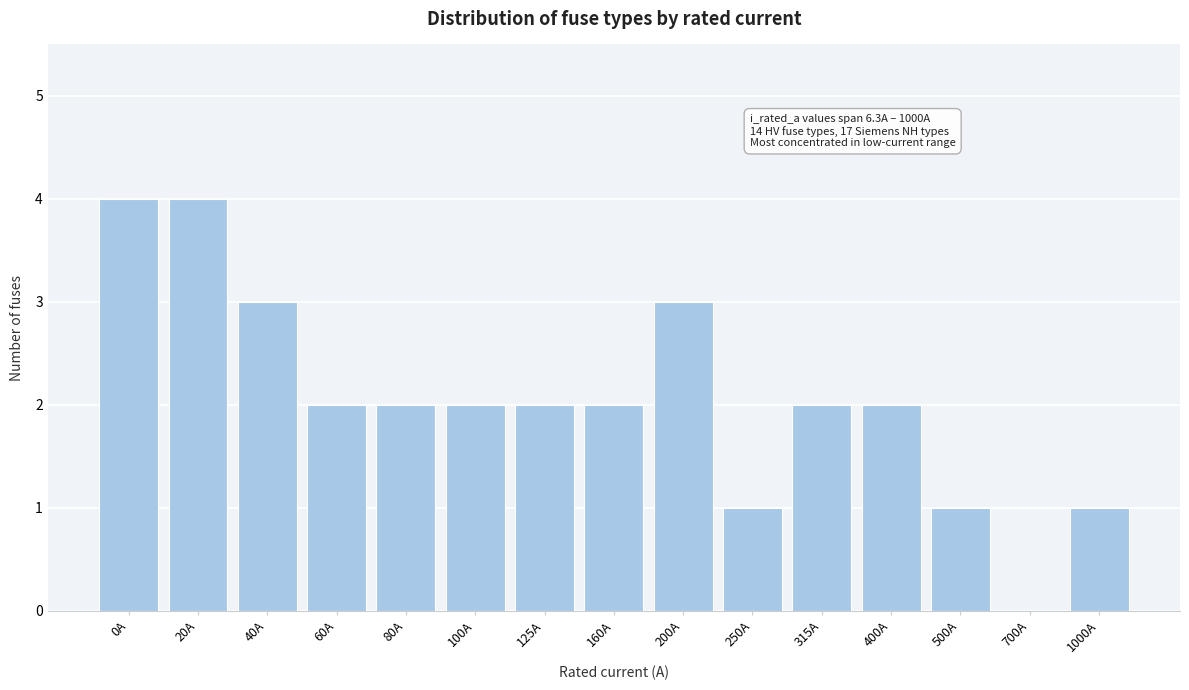

Between 100A and 20A, which is larger?

20A